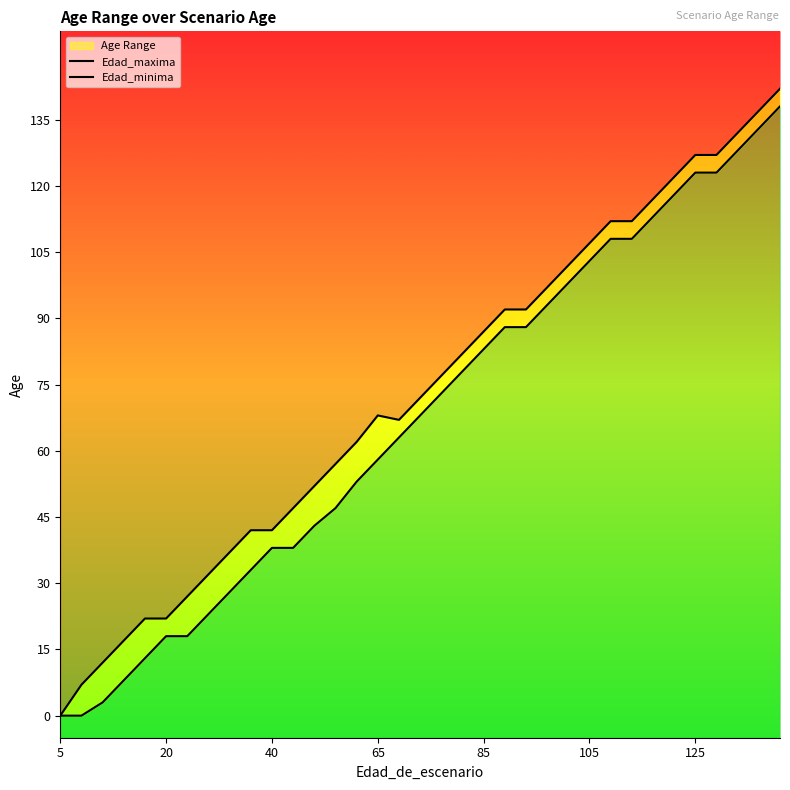

List the series in order of their peak value, highest first.

Edad_maxima, Edad_minima